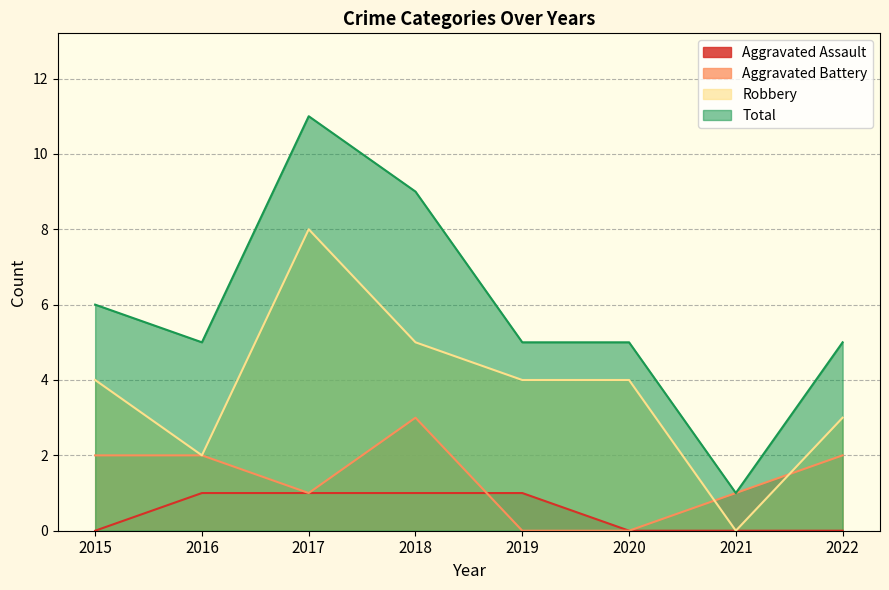

True or false: Robbery has more than 0 points higher than both neighbors.

True